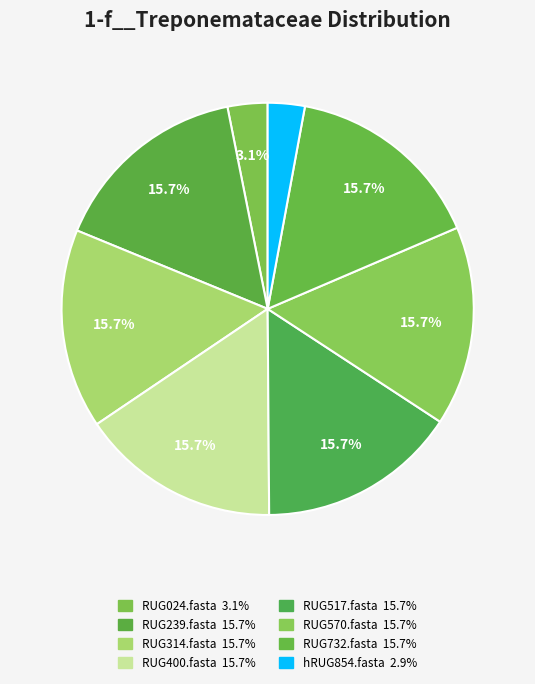

To the nearest percent, what is the average slice percentage?

12%